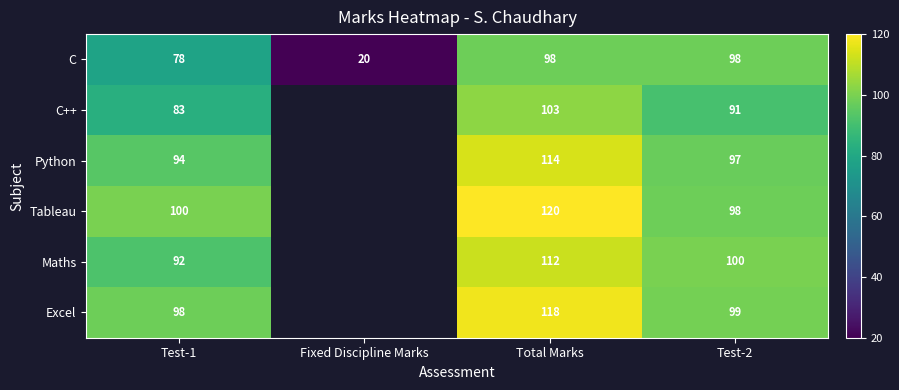

At how many categories does at least one series exceed 6?

4